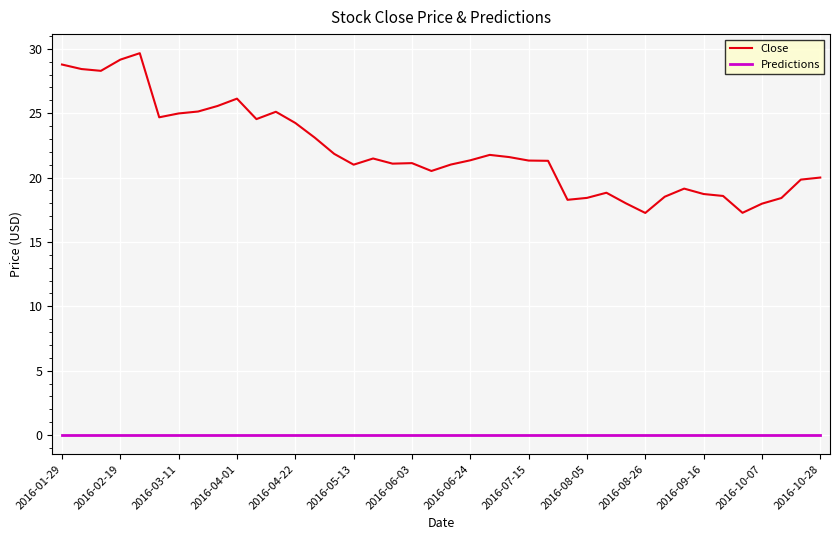

True or false: Close and Predictions intersect in this chart.

False